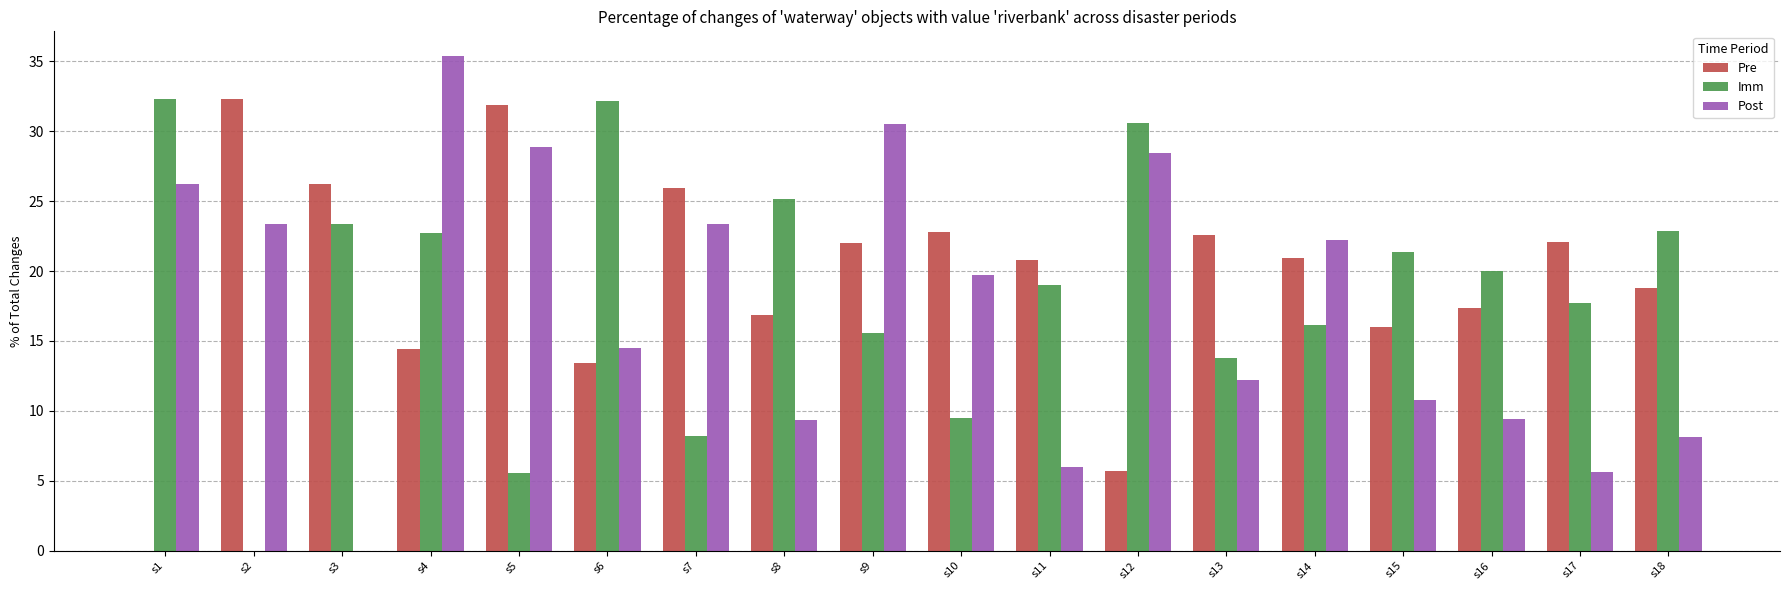

Which category has the highest value across all series?

s4